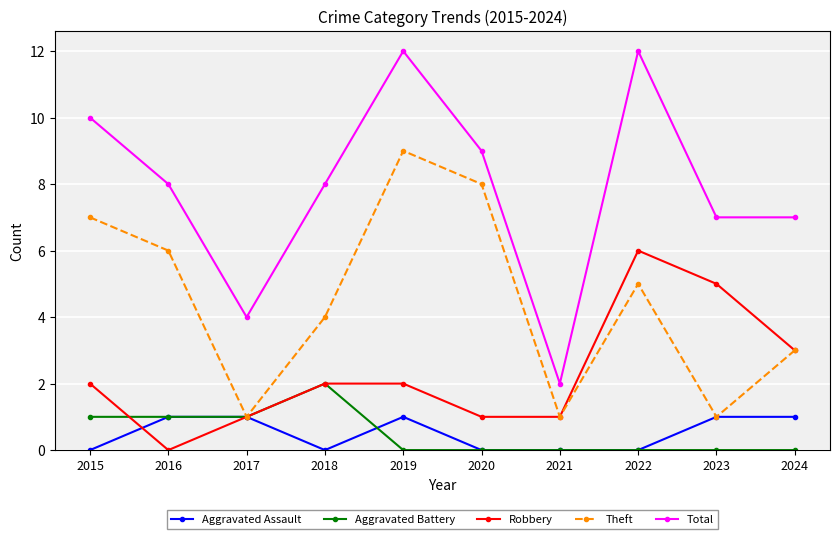

Is it true that Aggravated Battery equals -1 at 2019?

False